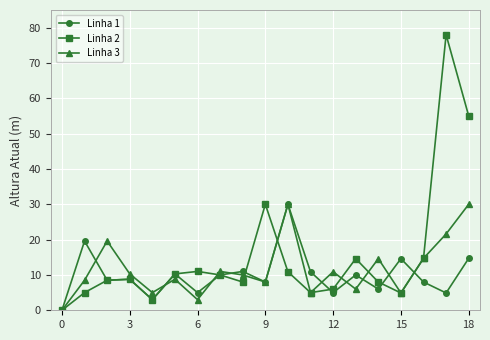

How many values in Linha 3 are above zero?

18